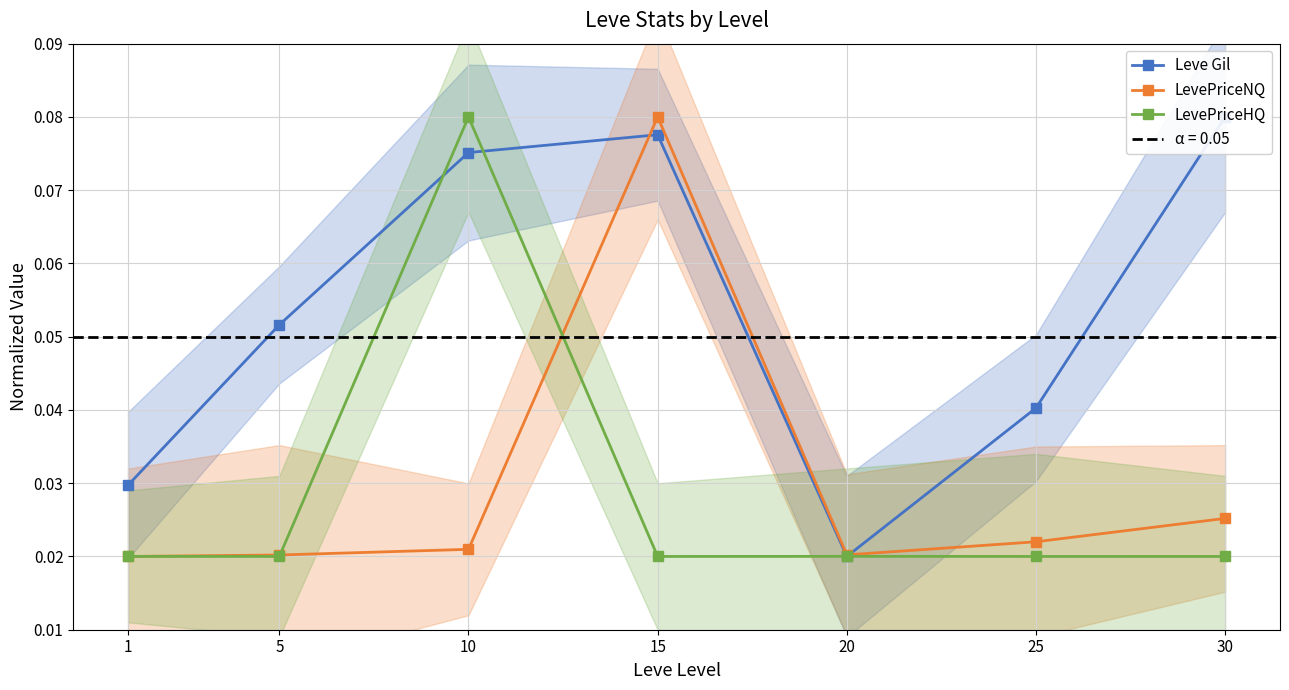

Is this an area chart (filled region under the line)?

No